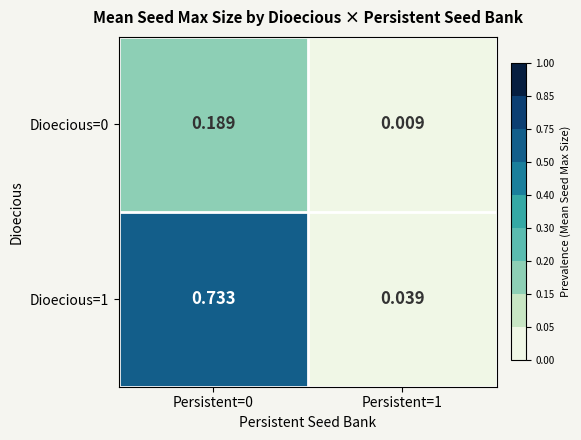

Is the value of Dioecious=0 at Persistent=0 greater than the value of Dioecious=1 at Persistent=1?

Yes